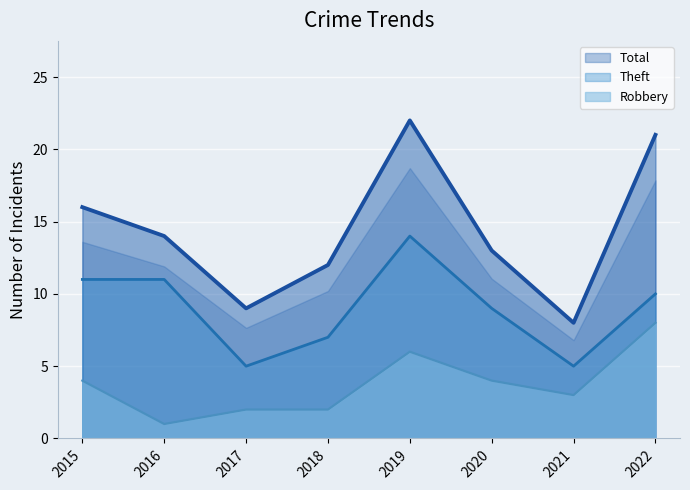

Count the number of categories in the chart.

8